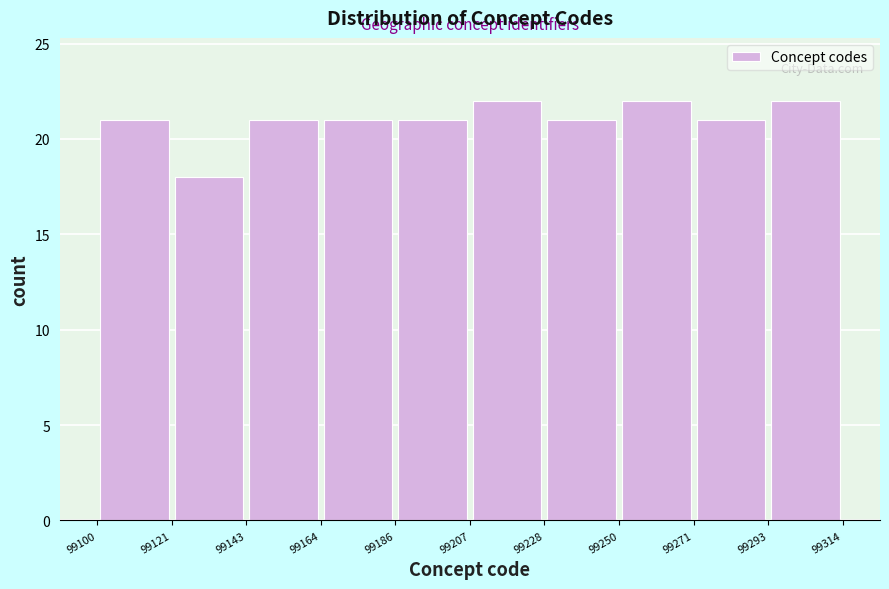

Reading left to right, transcribe this chart: for each bar, give the range it covers on the x-axis and its height. The values are not printed on the chart, so give them approximately, as read against the axis.

99100 to 99121: 21
99121 to 99143: 18
99143 to 99164: 21
99164 to 99186: 21
99186 to 99207: 21
99207 to 99228: 22
99228 to 99250: 21
99250 to 99271: 22
99271 to 99293: 21
99293 to 99314: 22